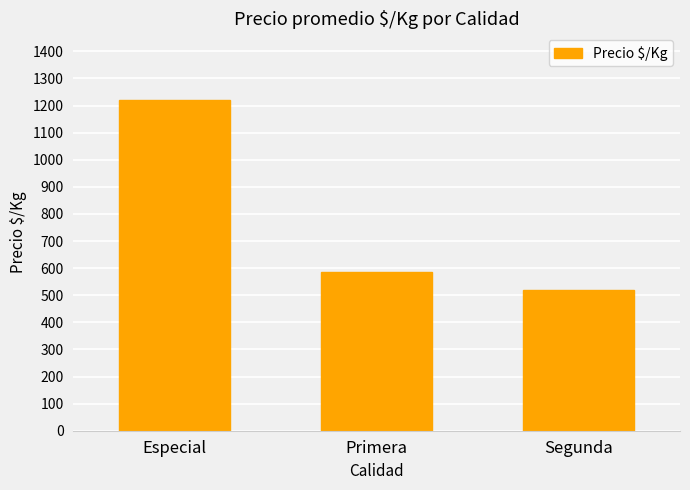

What is the maximum value shown in the chart?

1222.0